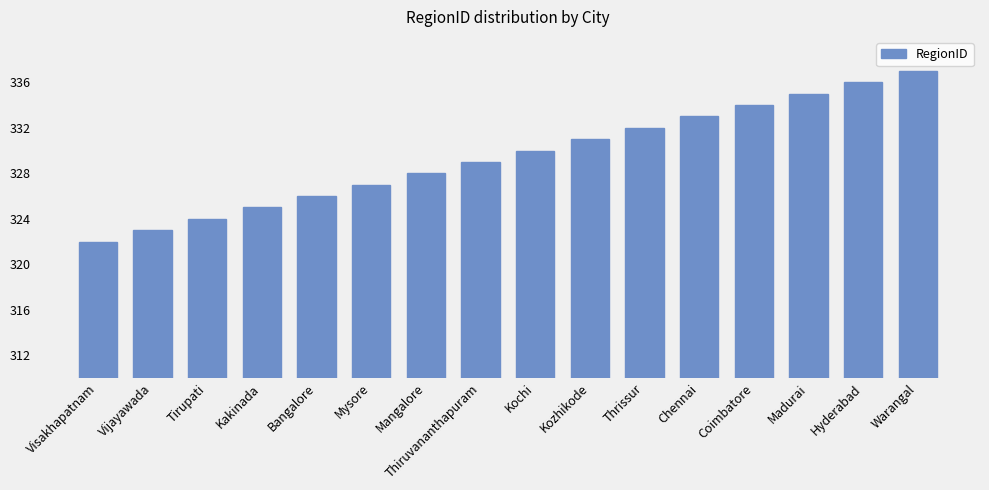

What is the change in value from Chennai to Warangal?

+4